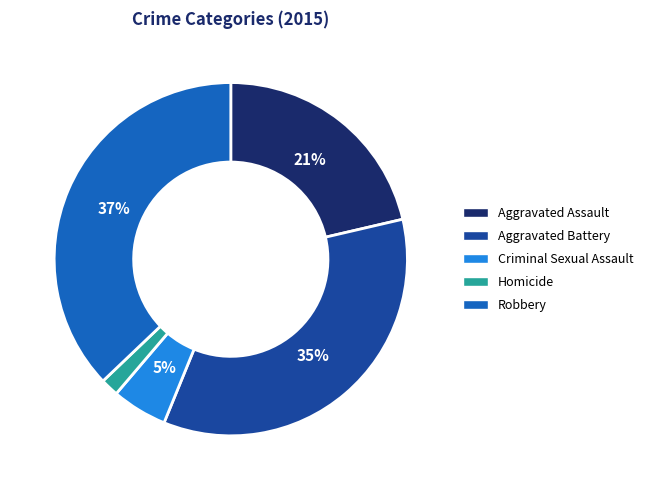

How many segments does this pie chart have?

5